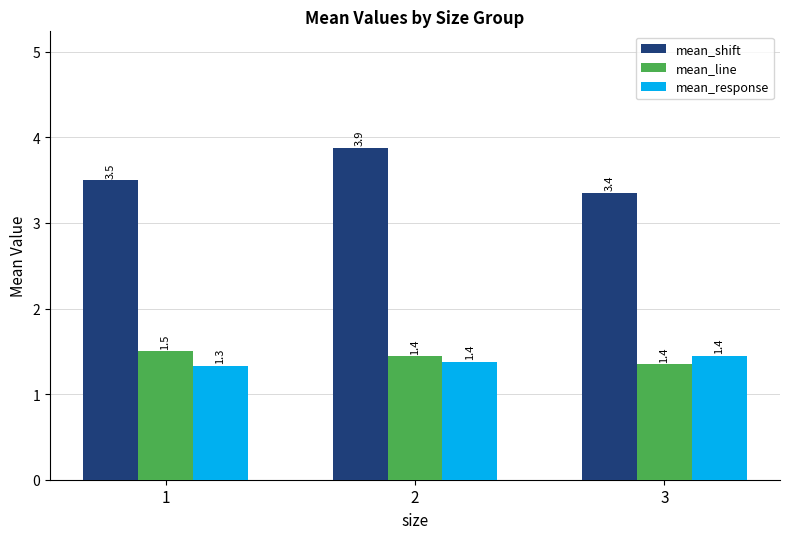

Which series has the widest spread of values?

mean_shift